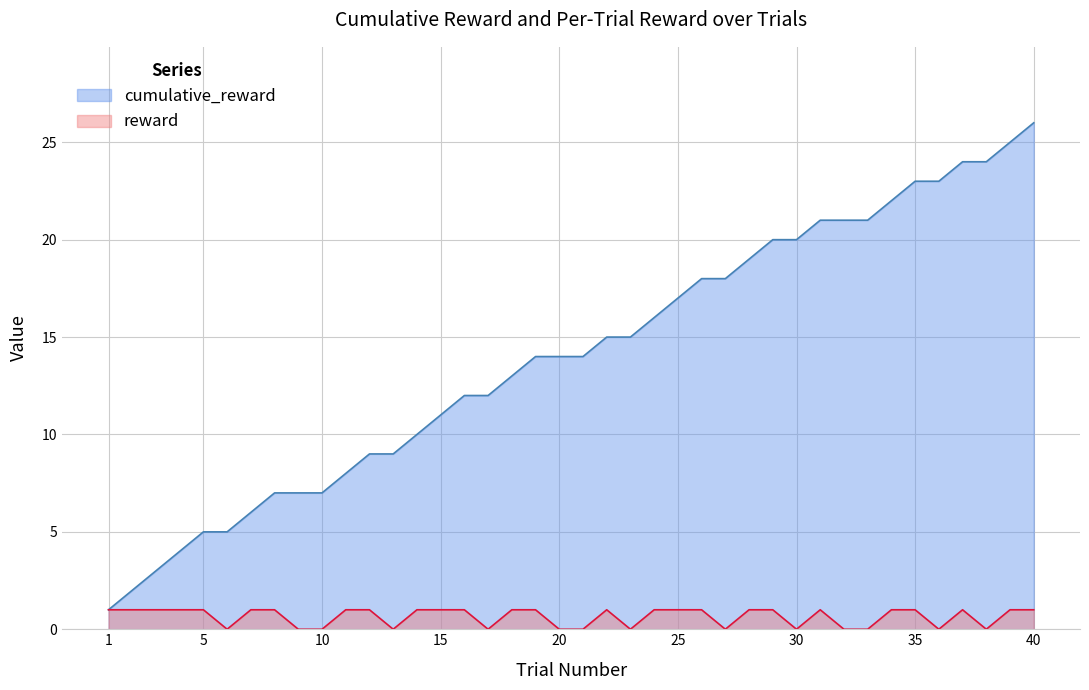

What is the value of the reward point at the 5th from the left?

1